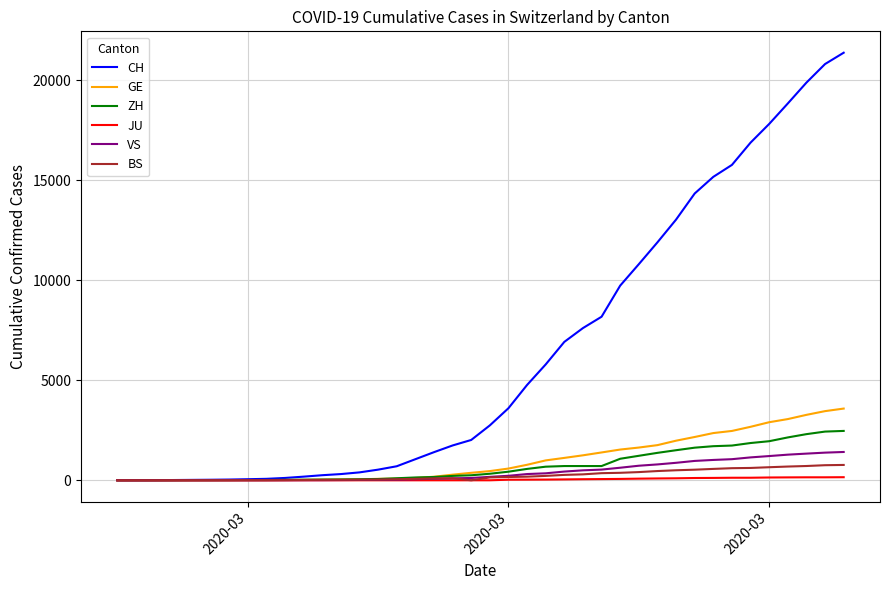

Which series has the largest total across all categories?

CH